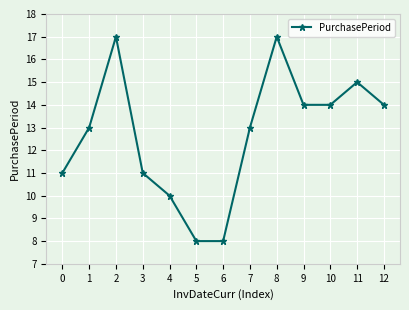

What is the sum of all values?

165